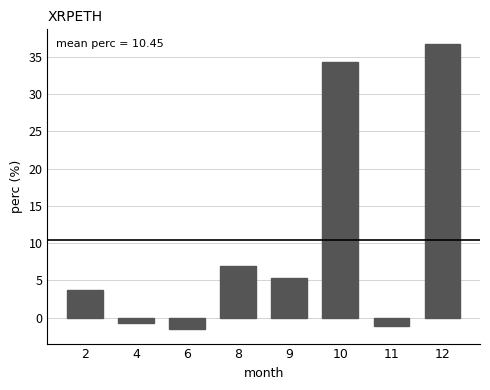

What is the value of the 1st bar from the left?

3.8